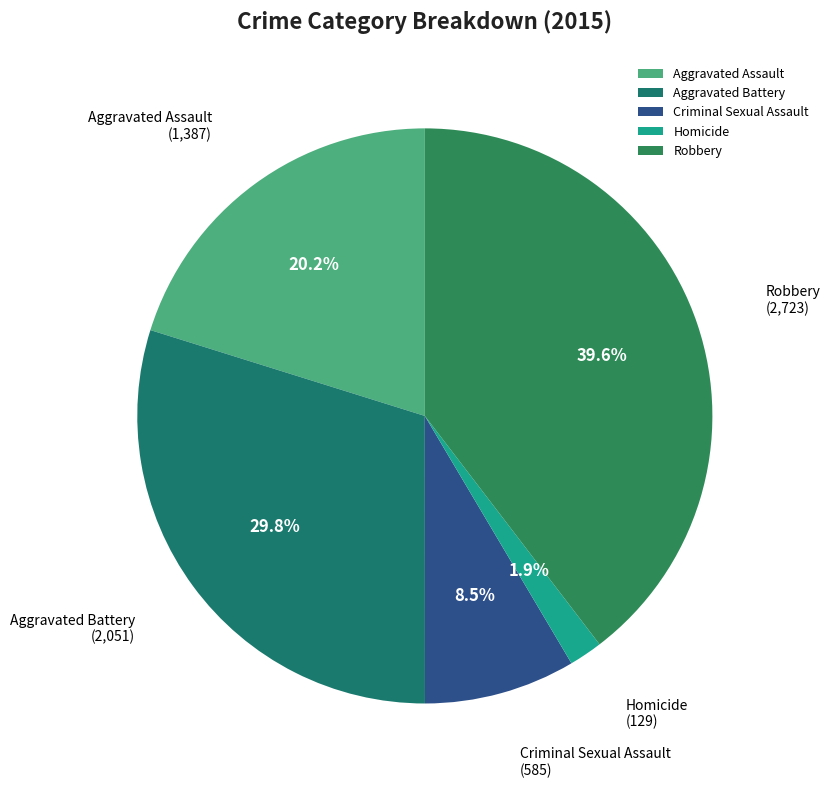

Count the number of slices in the pie.

5